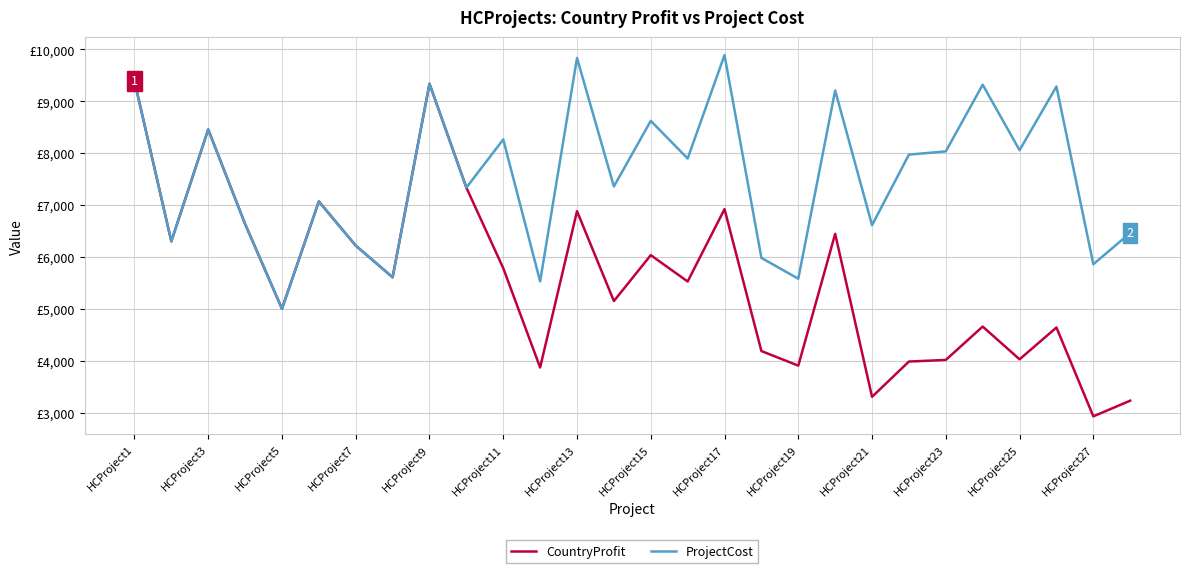

Rank the series by their maximum value, from highest to lowest.

ProjectCost, CountryProfit